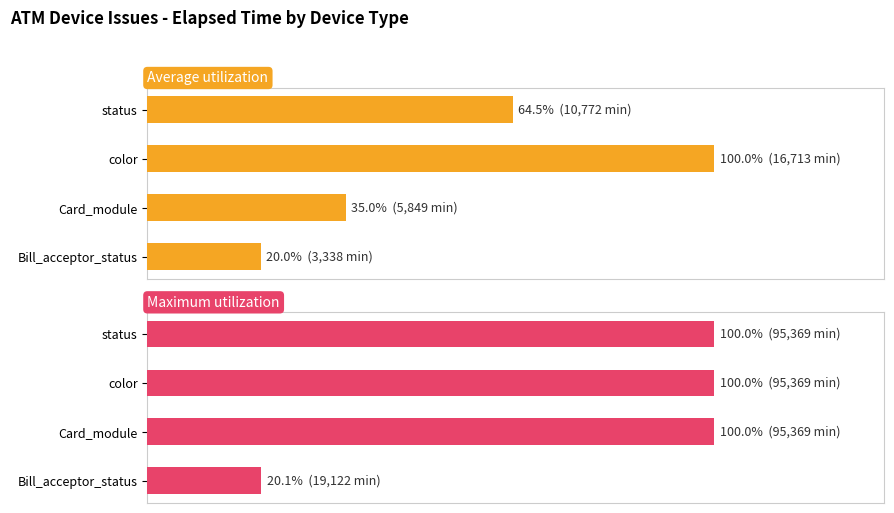

What is the average value of the Maximum utilization series?

80.0